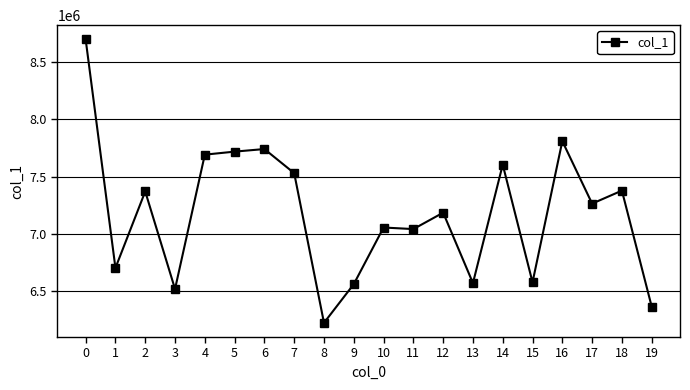

What is the ratio of the value at 2 to the value at 8?

1.2